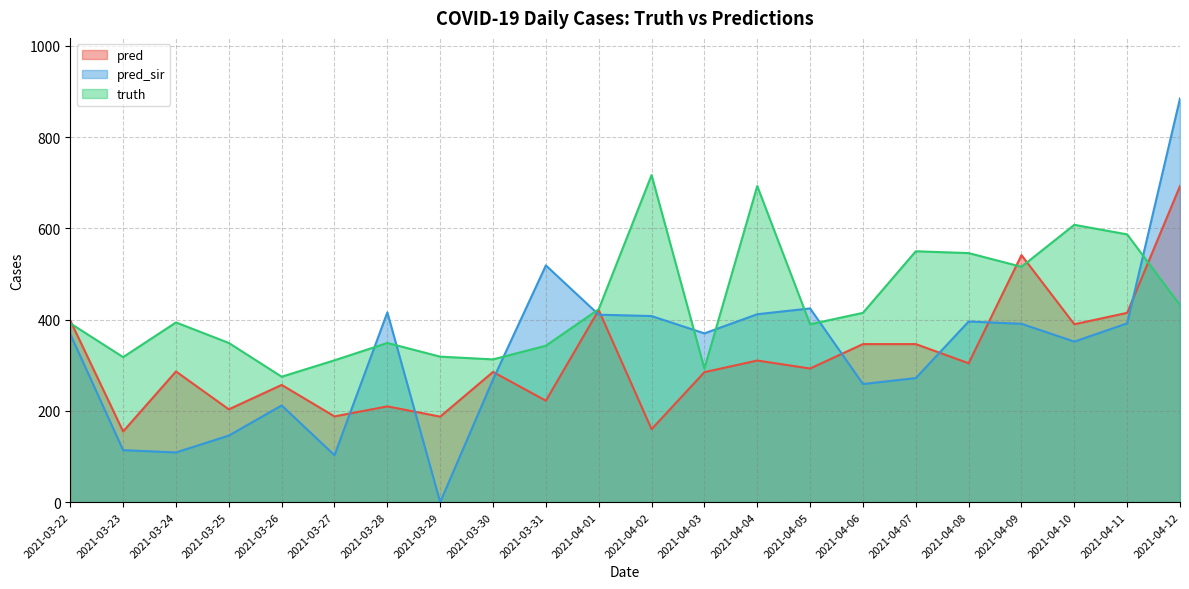

Rank the categories by pred_sir value from lowest to highest.

2021-03-29, 2021-03-27, 2021-03-24, 2021-03-23, 2021-03-25, 2021-03-26, 2021-04-06, 2021-03-30, 2021-04-07, 2021-04-10, 2021-03-22, 2021-04-03, 2021-04-09, 2021-04-11, 2021-04-08, 2021-04-02, 2021-04-01, 2021-04-04, 2021-03-28, 2021-04-05, 2021-03-31, 2021-04-12